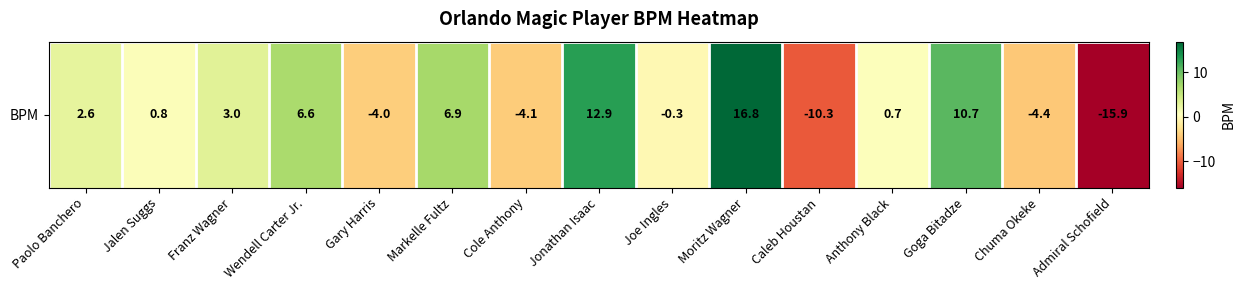

True or false: the data shows -15.9 at Admiral Schofield.

True